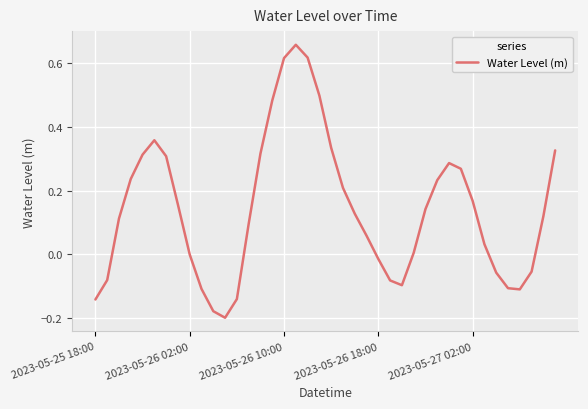

What is the difference between the maximum and minimum values?

0.9